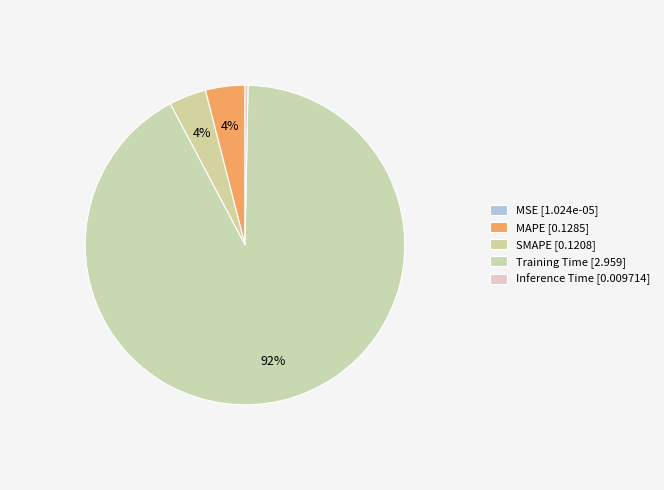

What percentage is the SMAPE slice, to the nearest percent?

4%